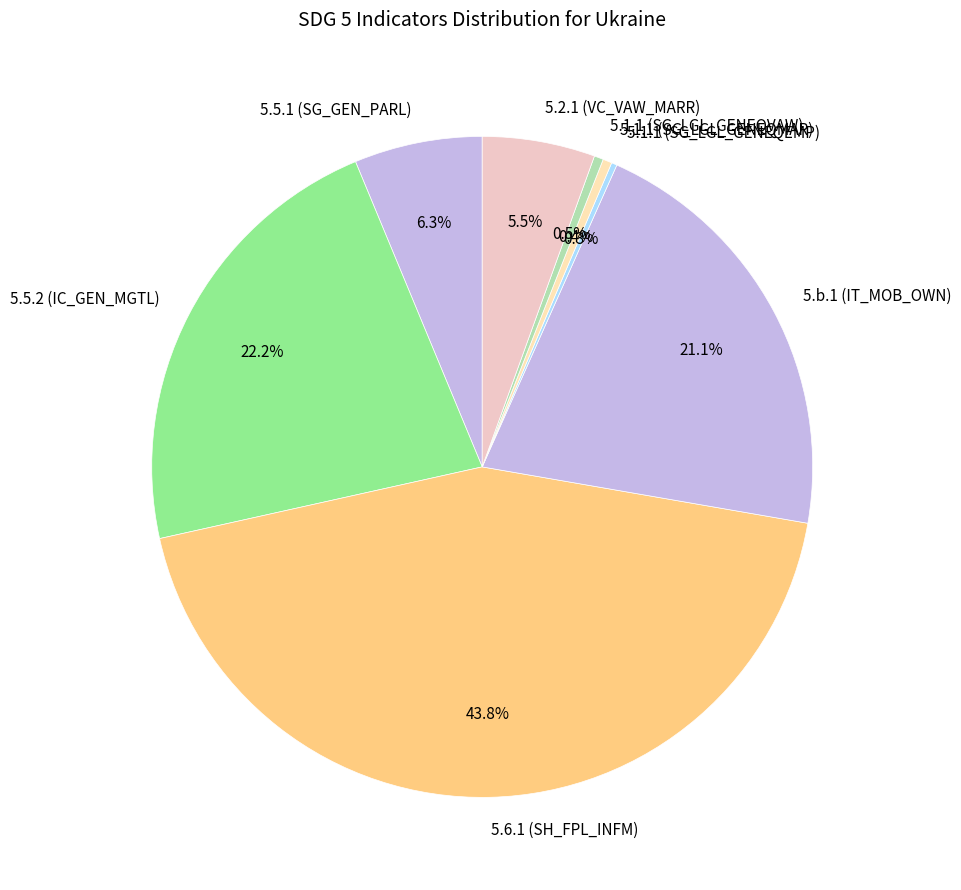

Combined, what portion of the pie is 5.1.1 (SG_LGL_GENEQMAR) and 5.5.1 (SG_GEN_PARL)?

6.7%